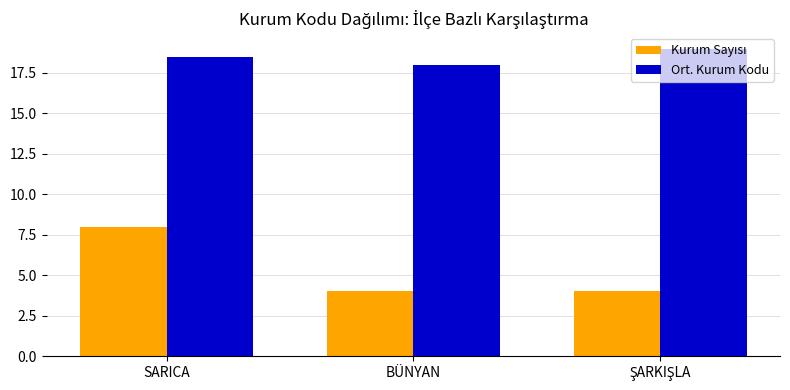

What is the greatest value displayed?

19.0